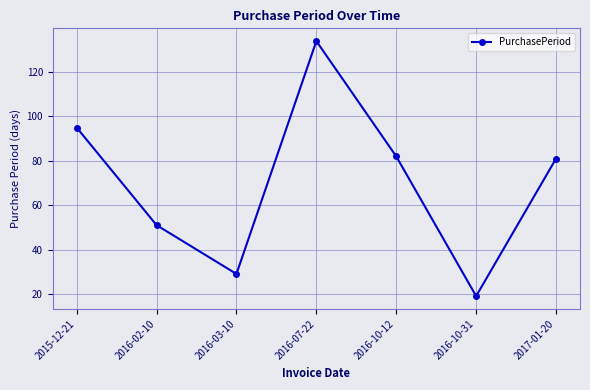

Which label corresponds to the largest value in the chart?

2016-07-22